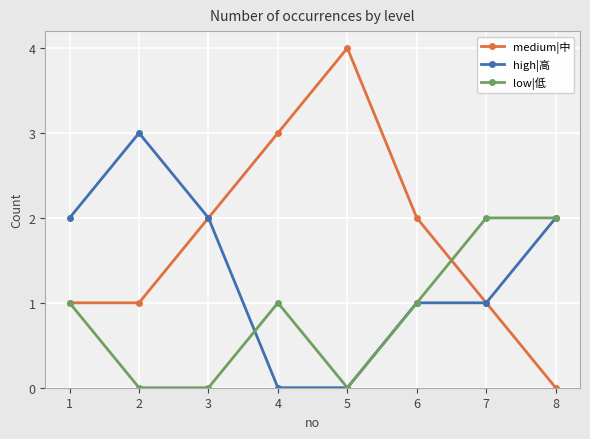

How many data points in medium|中 are less than 2?

4